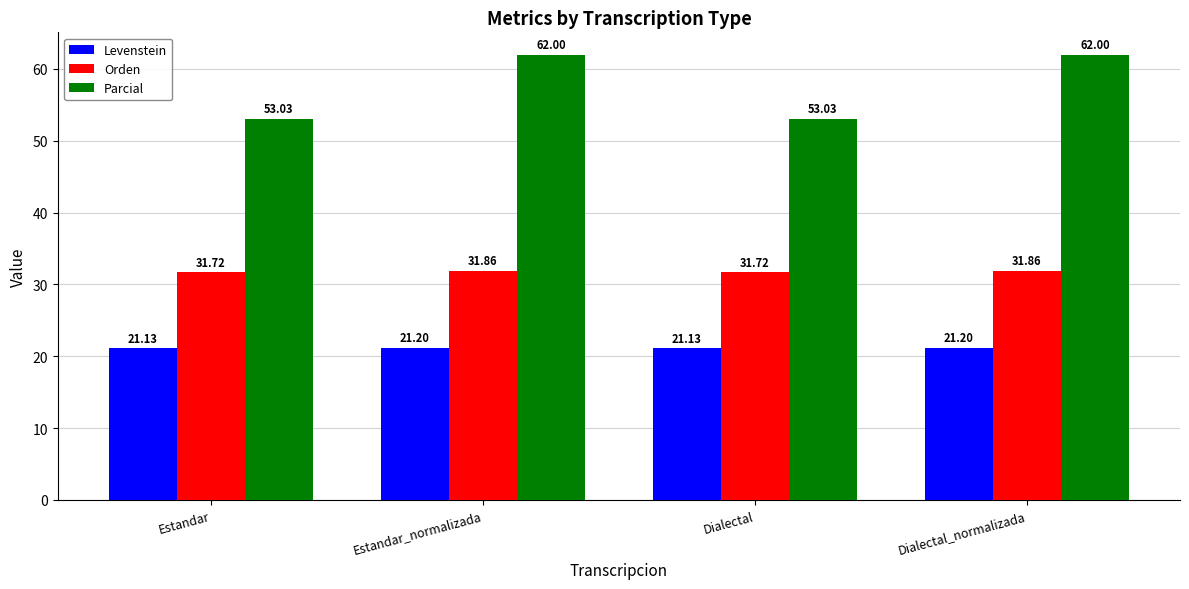

What is the value of the Levenstein bar at the 2nd from the left?

21.2